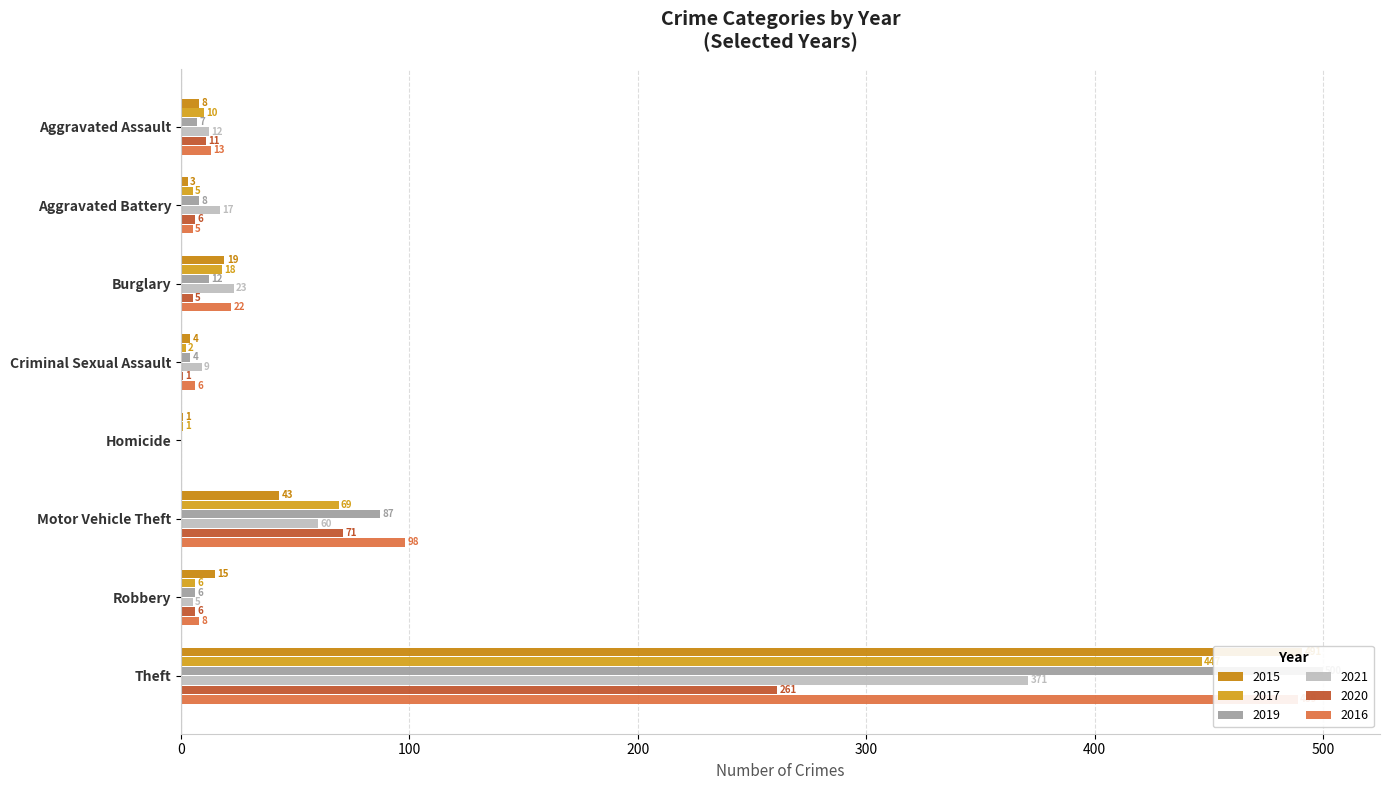

What are all the series names shown in the legend?

2015, 2017, 2019, 2021, 2020, 2016